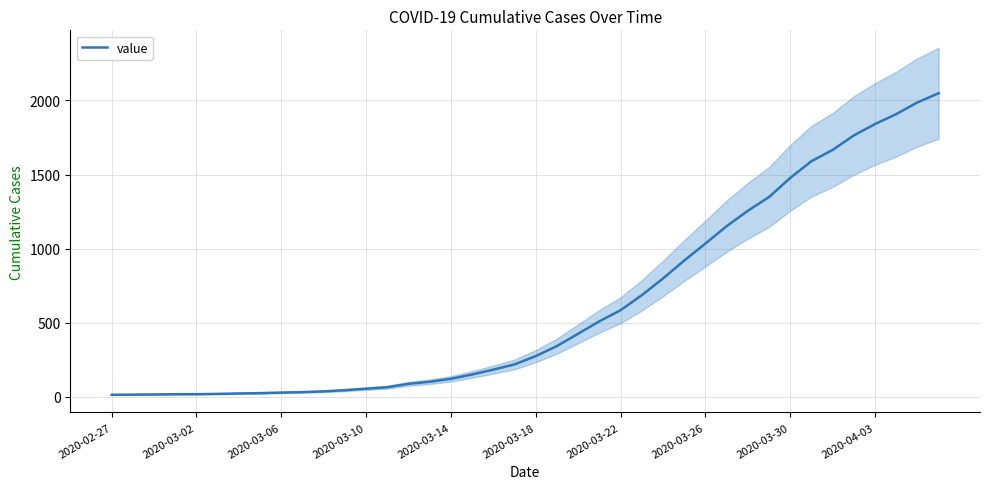

Where does the data first go above 274?

21